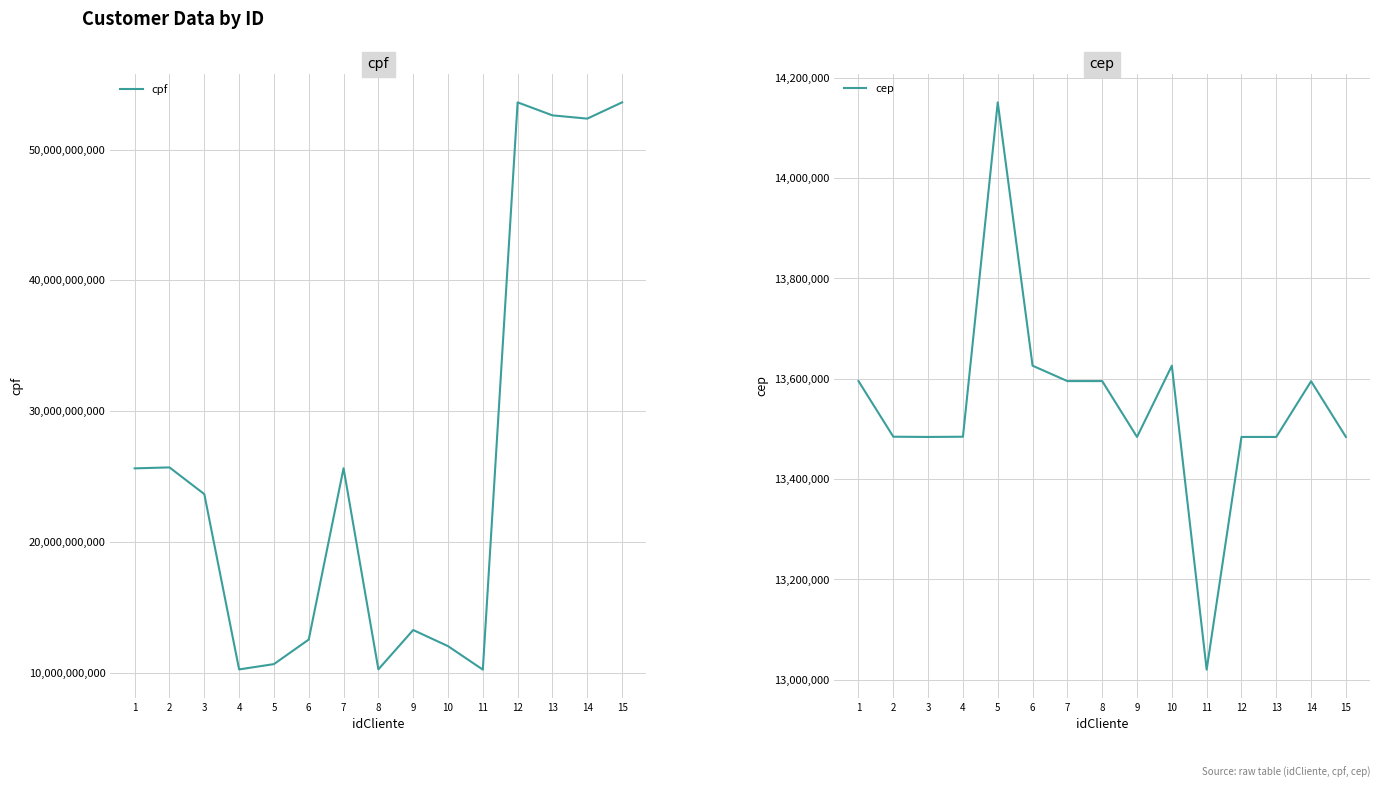

List the series in order of their overall mean, lowest first.

cep, cpf